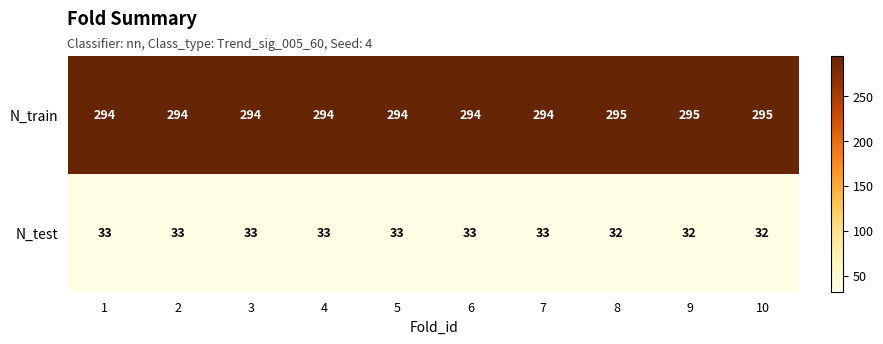

Count the N_test values in the range 32 to 33.

10